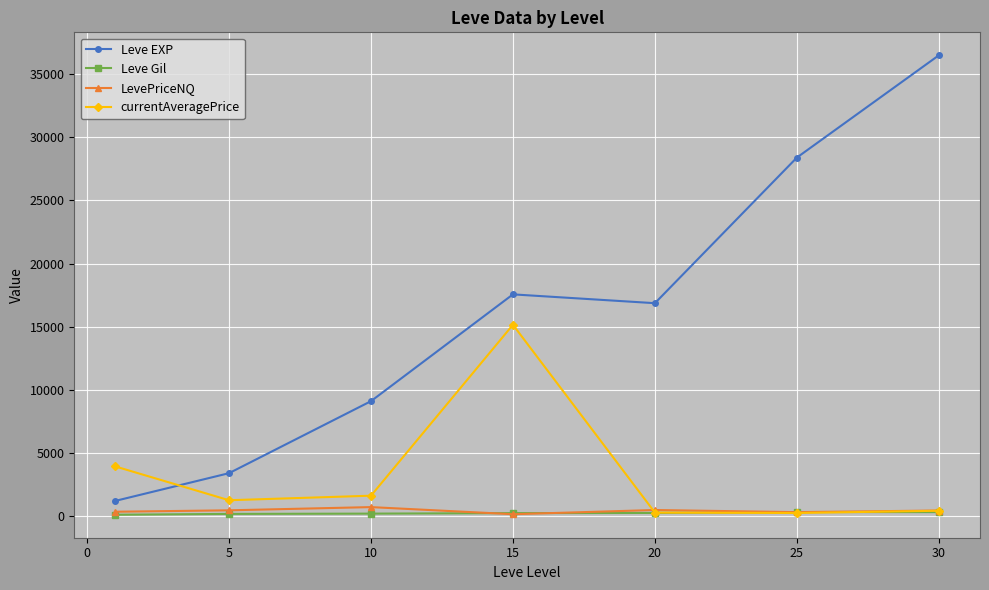

What is the lowest value of the Leve EXP series?

1213.3